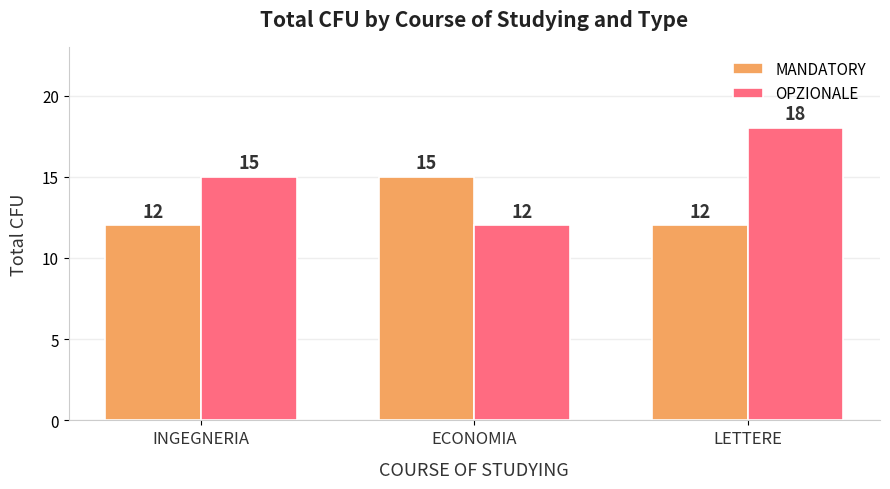

Reading left to right, transcribe all the data shown in this chart.

MANDATORY: INGEGNERIA=12	ECONOMIA=15	LETTERE=12
OPZIONALE: INGEGNERIA=15	ECONOMIA=12	LETTERE=18